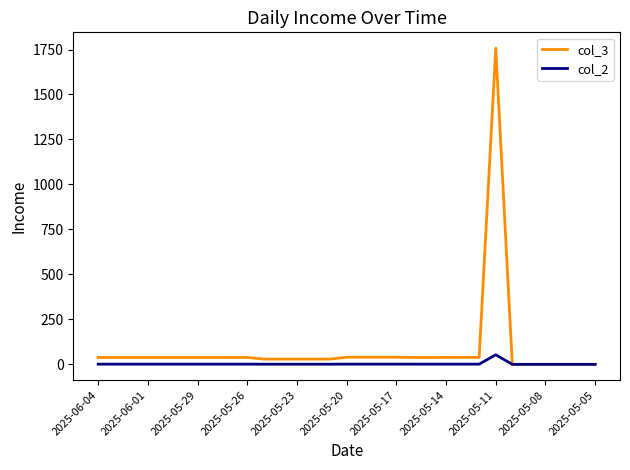

What is the maximum value shown in the chart?

1757.6